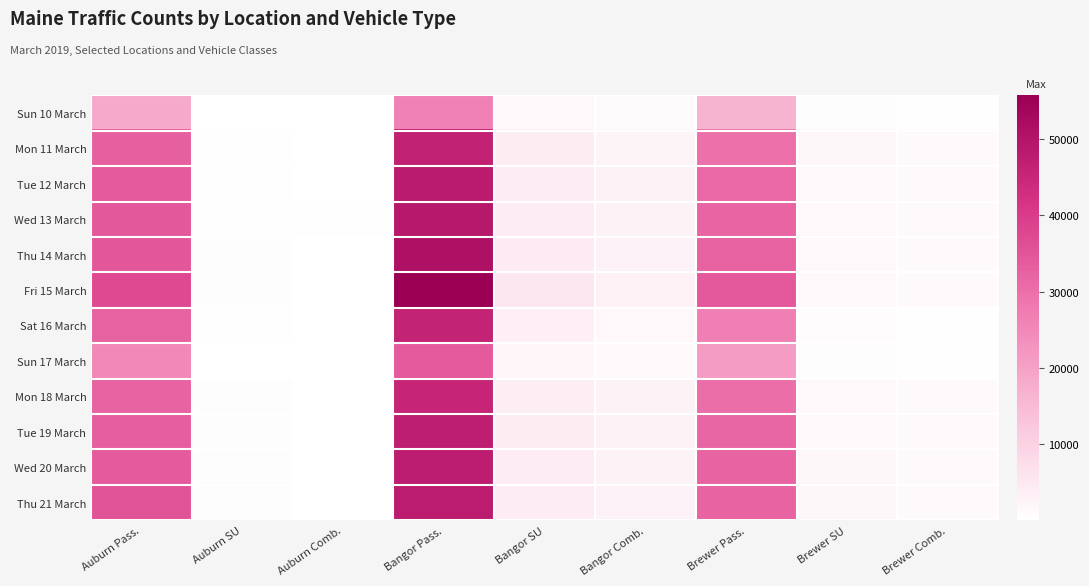

Reading left to right, extract all data points from this chart.

Sun 10 March: Auburn Pass.=18362	Auburn SU=247	Auburn Comb.=41	Bangor Pass.=26415	Bangor SU=1776	Bangor Comb.=1101	Brewer Pass.=16321	Brewer SU=633	Brewer Comb.=383
Mon 11 March: Auburn Pass.=32722	Auburn SU=470	Auburn Comb.=197	Bangor Pass.=46602	Bangor SU=4013	Bangor Comb.=2541	Brewer Pass.=29453	Brewer SU=1928	Brewer Comb.=1147
Tue 12 March: Auburn Pass.=34144	Auburn SU=451	Auburn Comb.=254	Bangor Pass.=48296	Bangor SU=4288	Bangor Comb.=2821	Brewer Pass.=31255	Brewer SU=1663	Brewer Comb.=1336
Wed 13 March: Auburn Pass.=34563	Auburn SU=436	Auburn Comb.=262	Bangor Pass.=49087	Bangor SU=4203	Bangor Comb.=2796	Brewer Pass.=32059	Brewer SU=1680	Brewer Comb.=1302
Thu 14 March: Auburn Pass.=34799	Auburn SU=489	Auburn Comb.=254	Bangor Pass.=51179	Bangor SU=4662	Bangor Comb.=2969	Brewer Pass.=32679	Brewer SU=1686	Brewer Comb.=1265
Fri 15 March: Auburn Pass.=37294	Auburn SU=507	Auburn Comb.=207	Bangor Pass.=55758	Bangor SU=5411	Bangor Comb.=3225	Brewer Pass.=34310	Brewer SU=1676	Brewer Comb.=1131
Sat 16 March: Auburn Pass.=32547	Auburn SU=343	Auburn Comb.=84	Bangor Pass.=46176	Bangor SU=3595	Bangor Comb.=1617	Brewer Pass.=26618	Brewer SU=854	Brewer Comb.=455
Sun 17 March: Auburn Pass.=24999	Auburn SU=217	Auburn Comb.=60	Bangor Pass.=34057	Bangor SU=2163	Bangor Comb.=1146	Brewer Pass.=20967	Brewer SU=582	Brewer Comb.=364
Mon 18 March: Auburn Pass.=32301	Auburn SU=503	Auburn Comb.=240	Bangor Pass.=45469	Bangor SU=3953	Bangor Comb.=2705	Brewer Pass.=30137	Brewer SU=1752	Brewer Comb.=1180
Tue 19 March: Auburn Pass.=33340	Auburn SU=520	Auburn Comb.=249	Bangor Pass.=47399	Bangor SU=4078	Bangor Comb.=2814	Brewer Pass.=31741	Brewer SU=1726	Brewer Comb.=1320
Wed 20 March: Auburn Pass.=34022	Auburn SU=477	Auburn Comb.=258	Bangor Pass.=47625	Bangor SU=4284	Bangor Comb.=2756	Brewer Pass.=32332	Brewer SU=1801	Brewer Comb.=1313
Thu 21 March: Auburn Pass.=35161	Auburn SU=511	Auburn Comb.=232	Bangor Pass.=47889	Bangor SU=4265	Bangor Comb.=2887	Brewer Pass.=32305	Brewer SU=1820	Brewer Comb.=1299